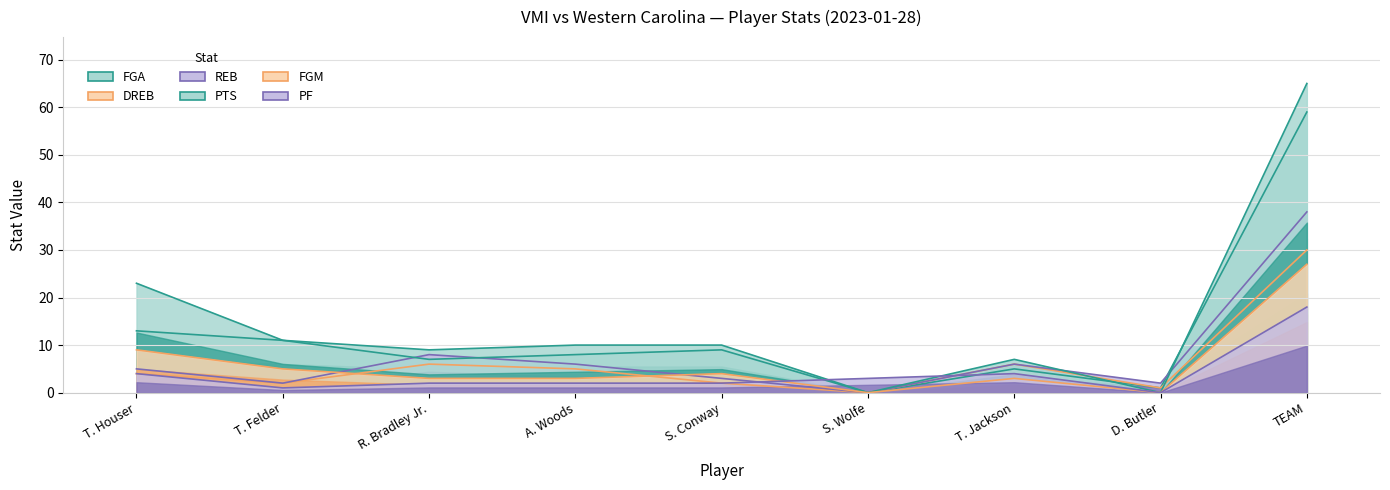

How many interior local valleys does the FGM series have?

2